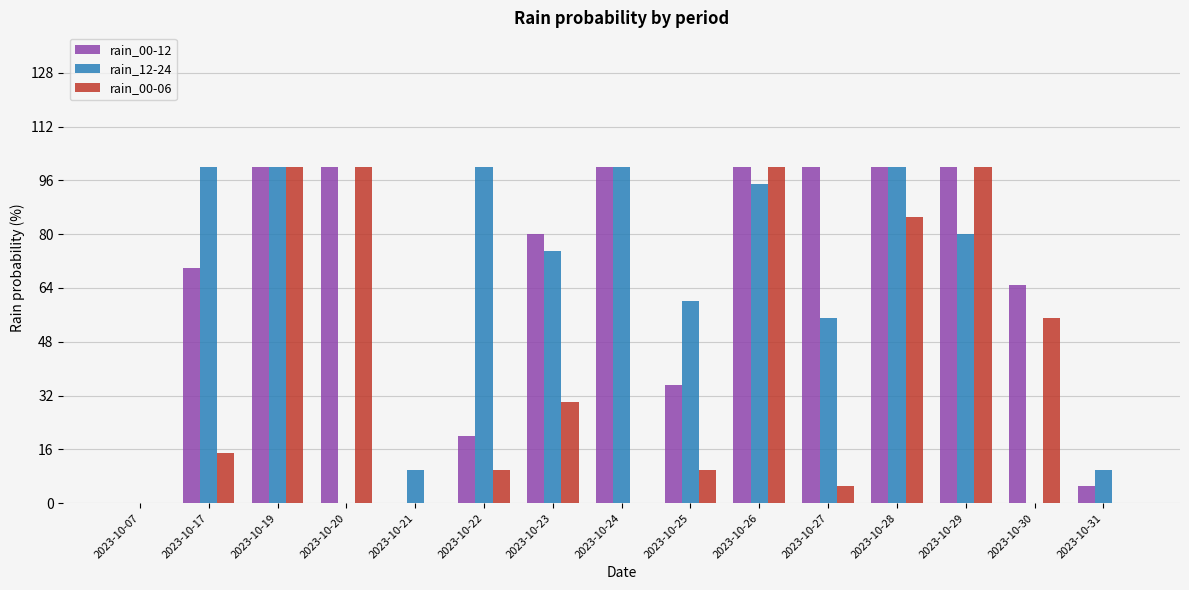

What is the average value of the rain_12-24 series?

59